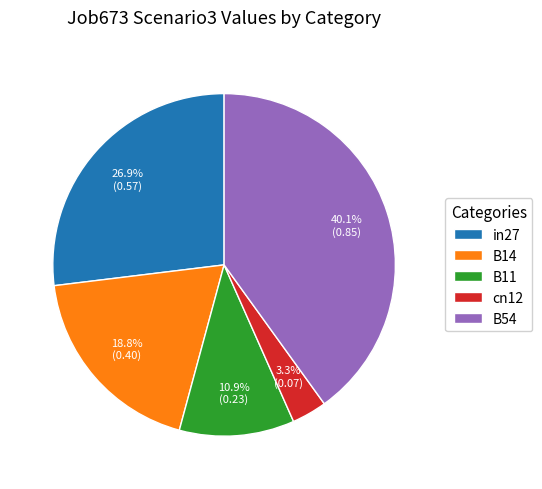

What is the largest slice in the pie chart?

B54